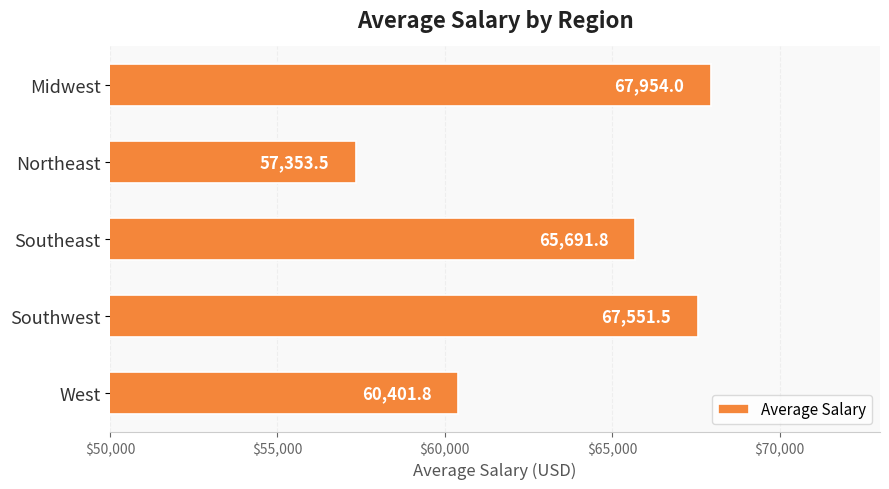

Rank the categories by value from lowest to highest.

Northeast, West, Southeast, Southwest, Midwest